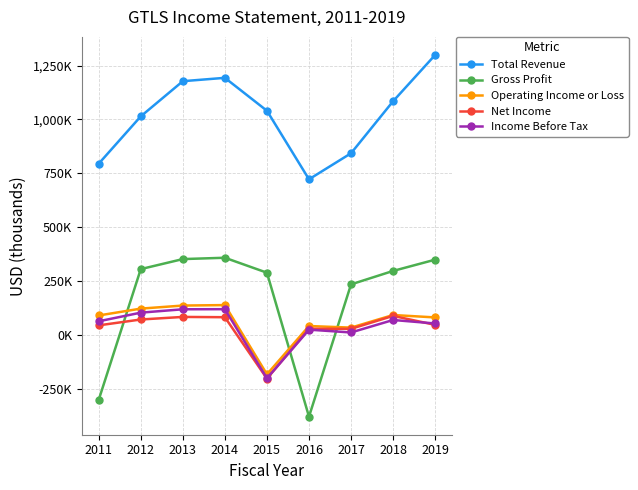

True or false: Operating Income or Loss has more than 0 points higher than both neighbors.

True